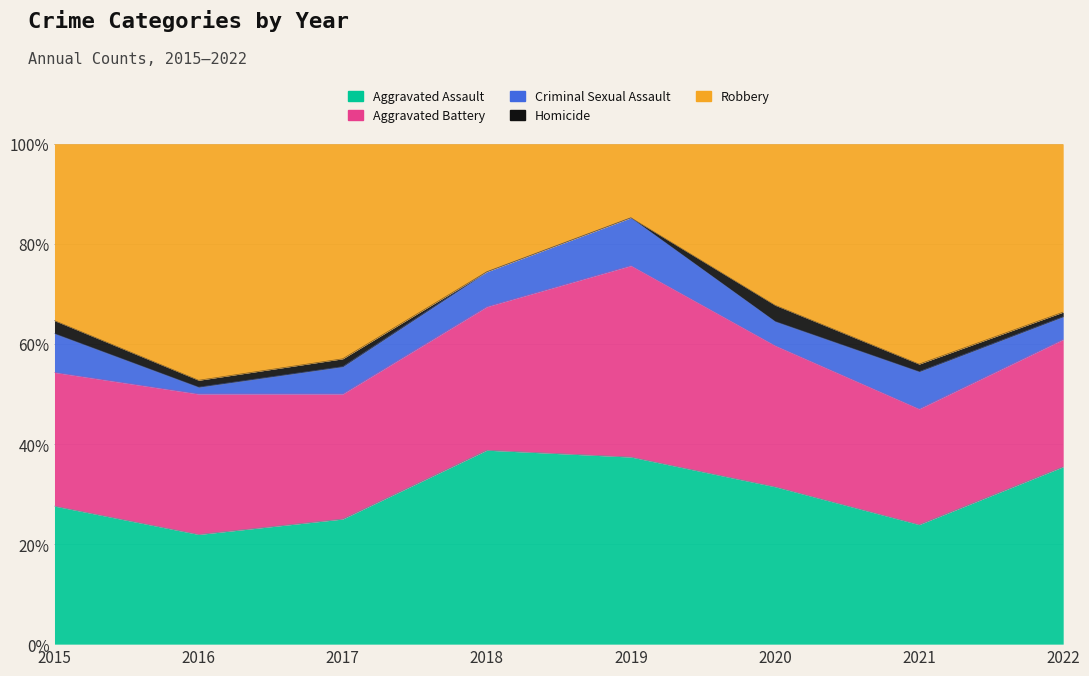

Reading left to right, list all the values displayed in this chart.

Aggravated Assault: 32	32	32	50	43	39	32	39
Aggravated Battery: 31	41	32	37	44	35	31	28
Criminal Sexual Assault: 9	2	7	9	11	6	10	5
Homicide: 3	2	2	0	0	4	2	1
Robbery: 41	69	55	33	17	40	59	37